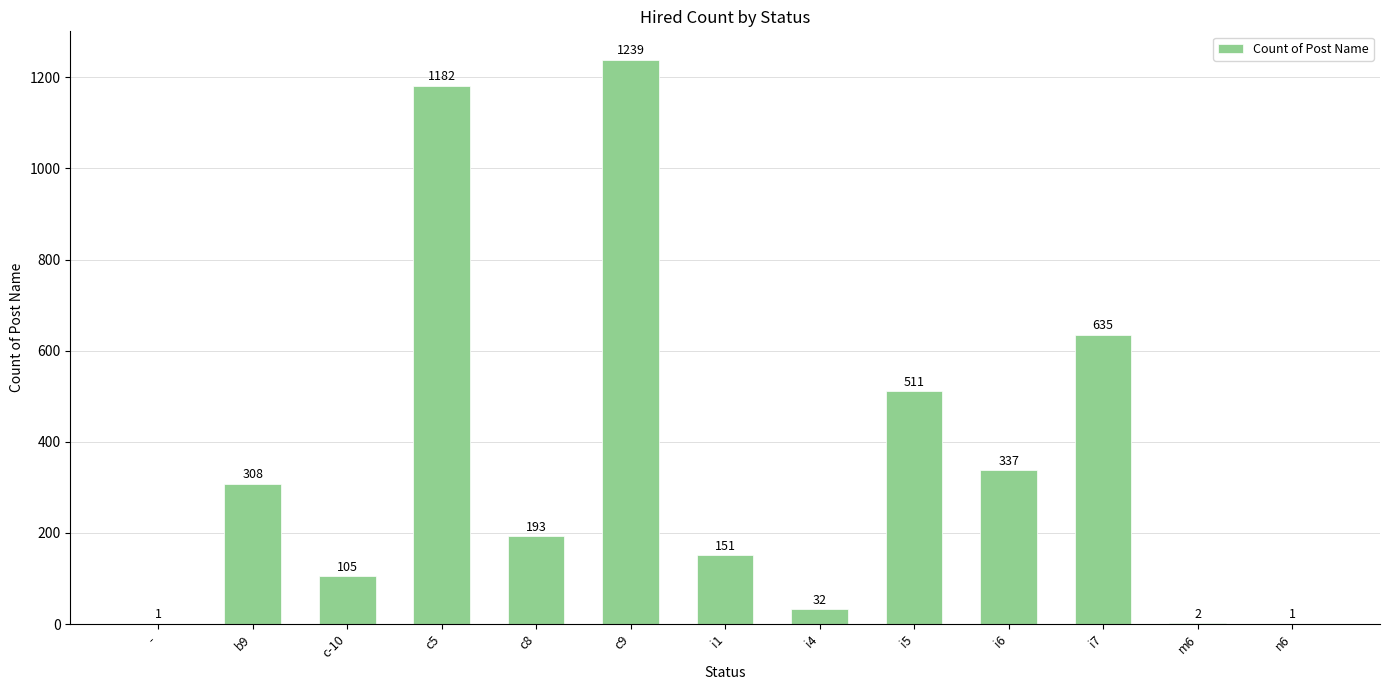

Which label corresponds to the largest value in the chart?

c9